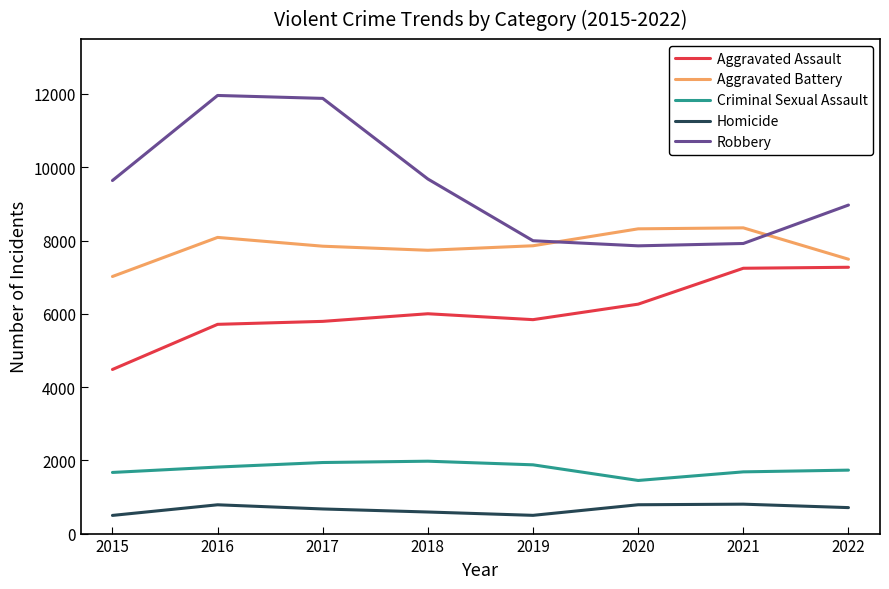

What is the maximum value for Aggravated Assault?

7270